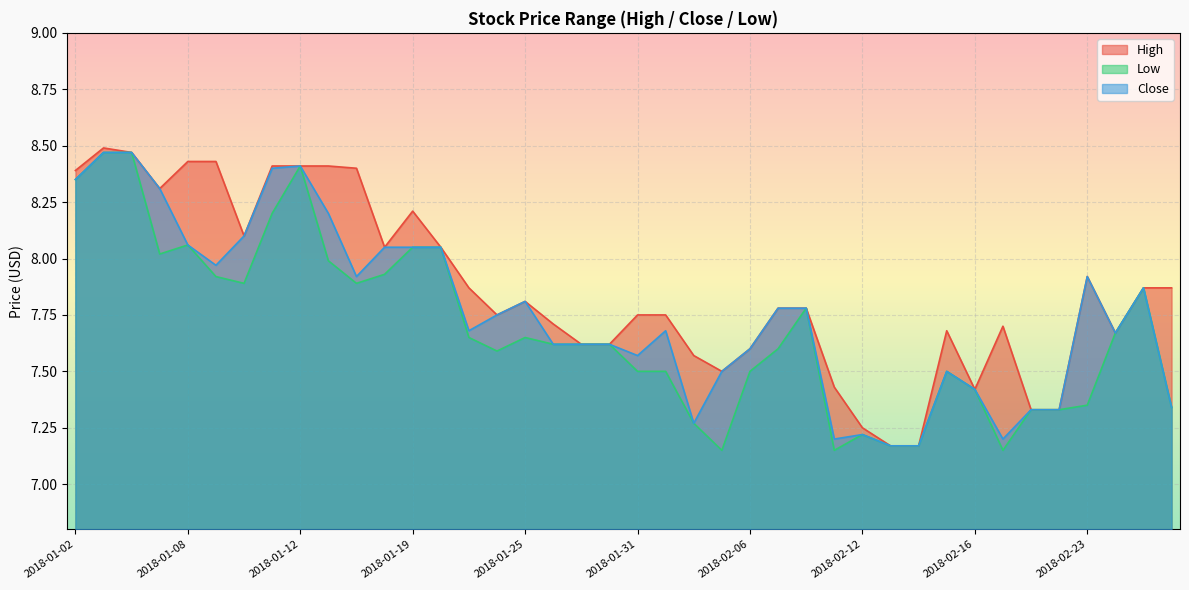

Reading right to left, list all the values displayed in this chart.

High: 7.9	7.9	7.7	7.9	7.3	7.3	7.7	7.4	7.7	7.2	7.2	7.2	7.4	7.8	7.8	7.6	7.5	7.6	7.8	7.8	7.6	7.6	7.7	7.8	7.8	7.9	8.1	8.2	8.1	8.4	8.4	8.4	8.4	8.1	8.4	8.4	8.3	8.5	8.5	8.4
Low: 7.3	7.9	7.7	7.3	7.3	7.3	7.2	7.4	7.5	7.2	7.2	7.2	7.2	7.8	7.6	7.5	7.2	7.3	7.5	7.5	7.6	7.6	7.6	7.7	7.6	7.7	8.1	8.1	7.9	7.9	8.0	8.4	8.2	7.9	7.9	8.1	8.0	8.5	8.5	8.4
Close: 7.3	7.9	7.7	7.9	7.3	7.3	7.2	7.4	7.5	7.2	7.2	7.2	7.2	7.8	7.8	7.6	7.5	7.3	7.7	7.6	7.6	7.6	7.6	7.8	7.8	7.7	8.1	8.1	8.1	7.9	8.2	8.4	8.4	8.1	8.0	8.1	8.3	8.5	8.5	8.4